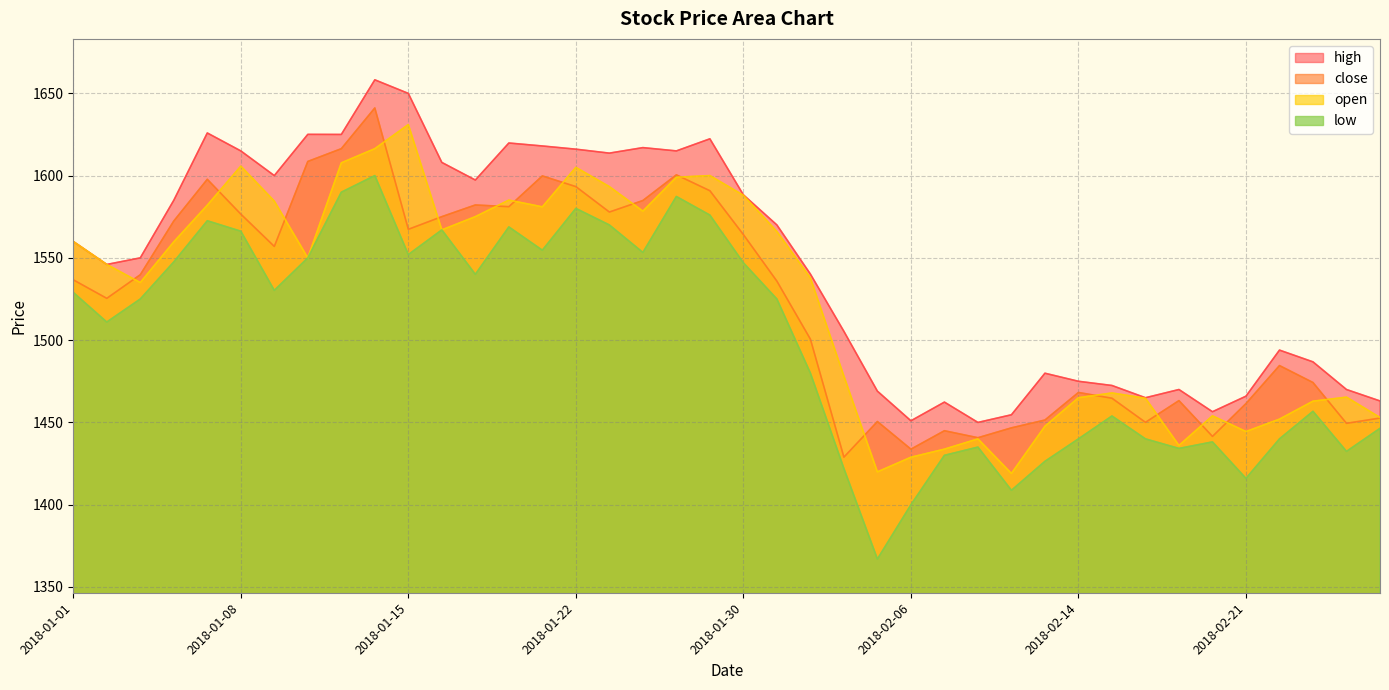

What is the sum of the high values at 2018-01-24 and 2018-02-21?

3082.9